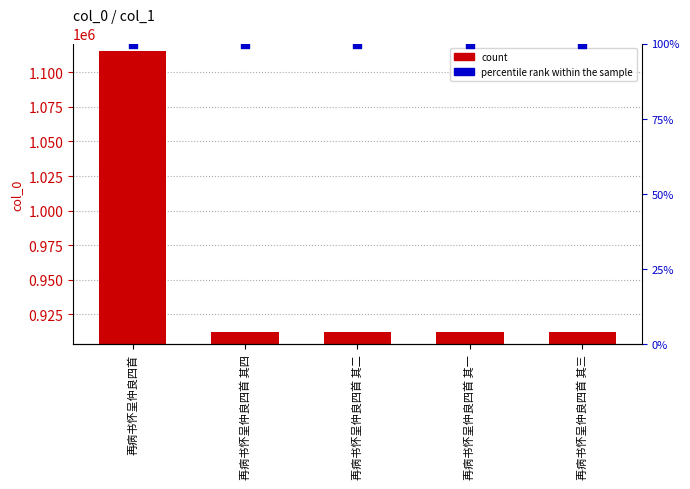

Which series contains the highest Y value?

col_0